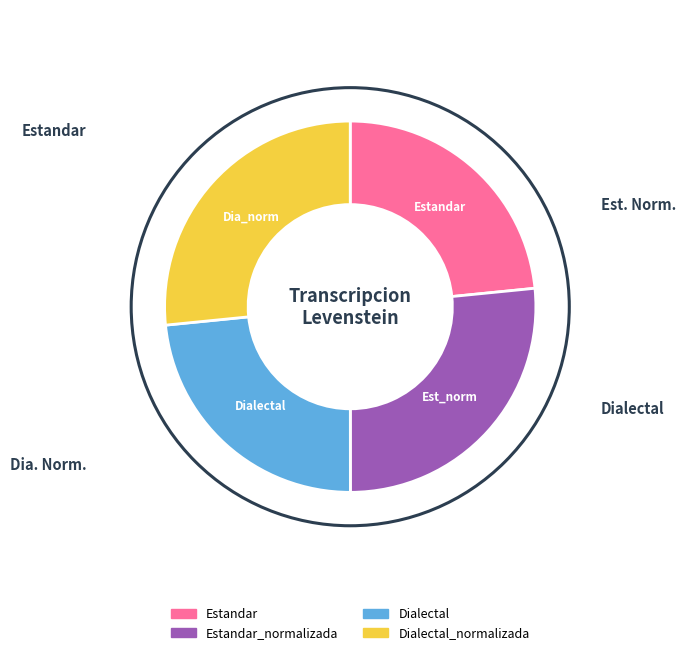

Is there any slice that represents more than half of the pie?

No